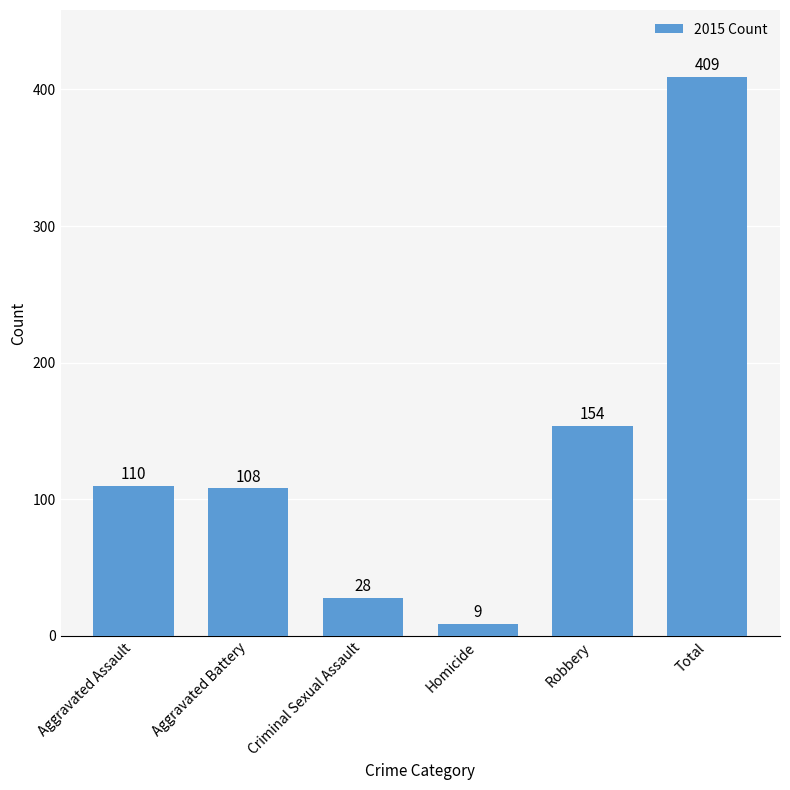

What value does the data have at Total, to the nearest 50?

400